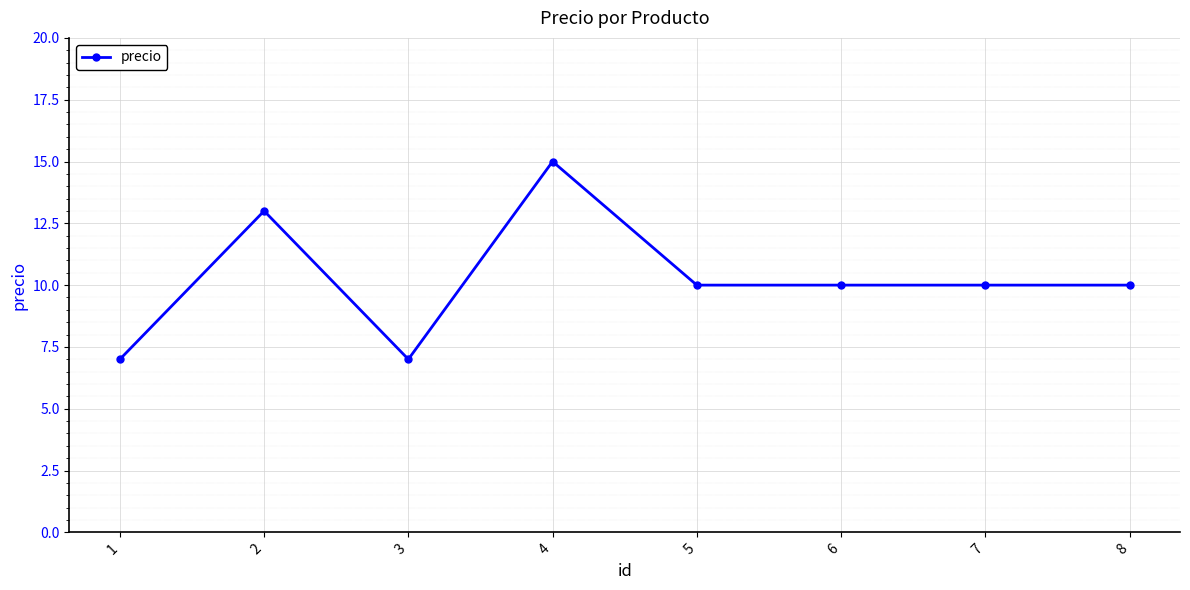

Count the number of categories in the chart.

8